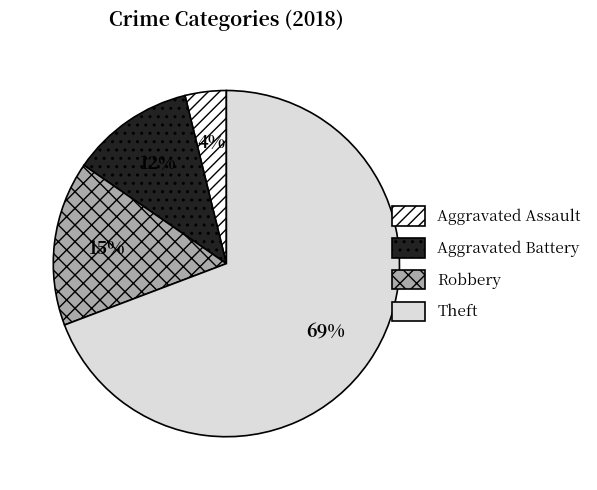

To the nearest percent, what is the difference between the largest and smallest slice percentages?

65%